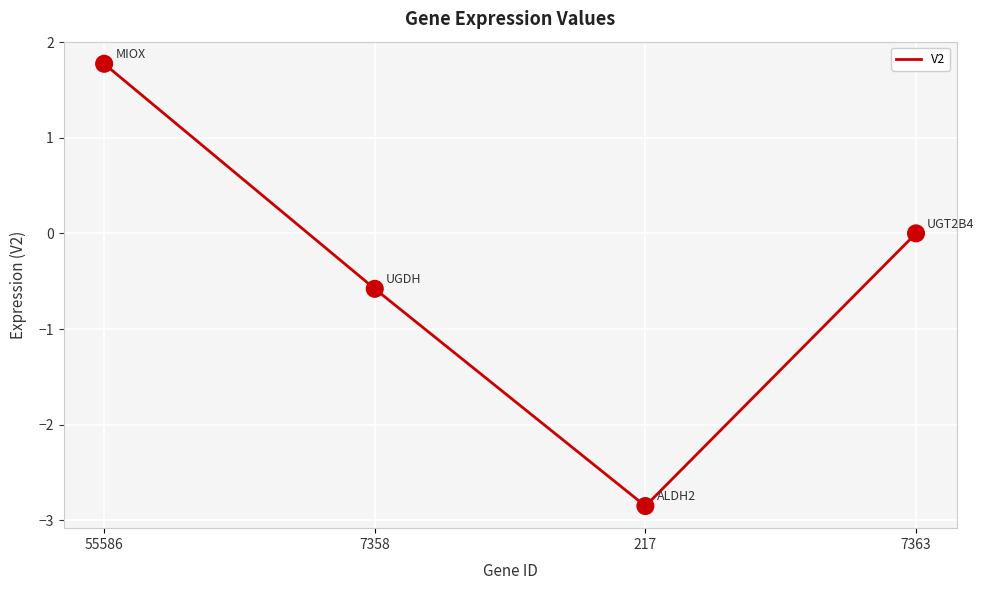

What is the change in value from 55586 to 217?

-4.6